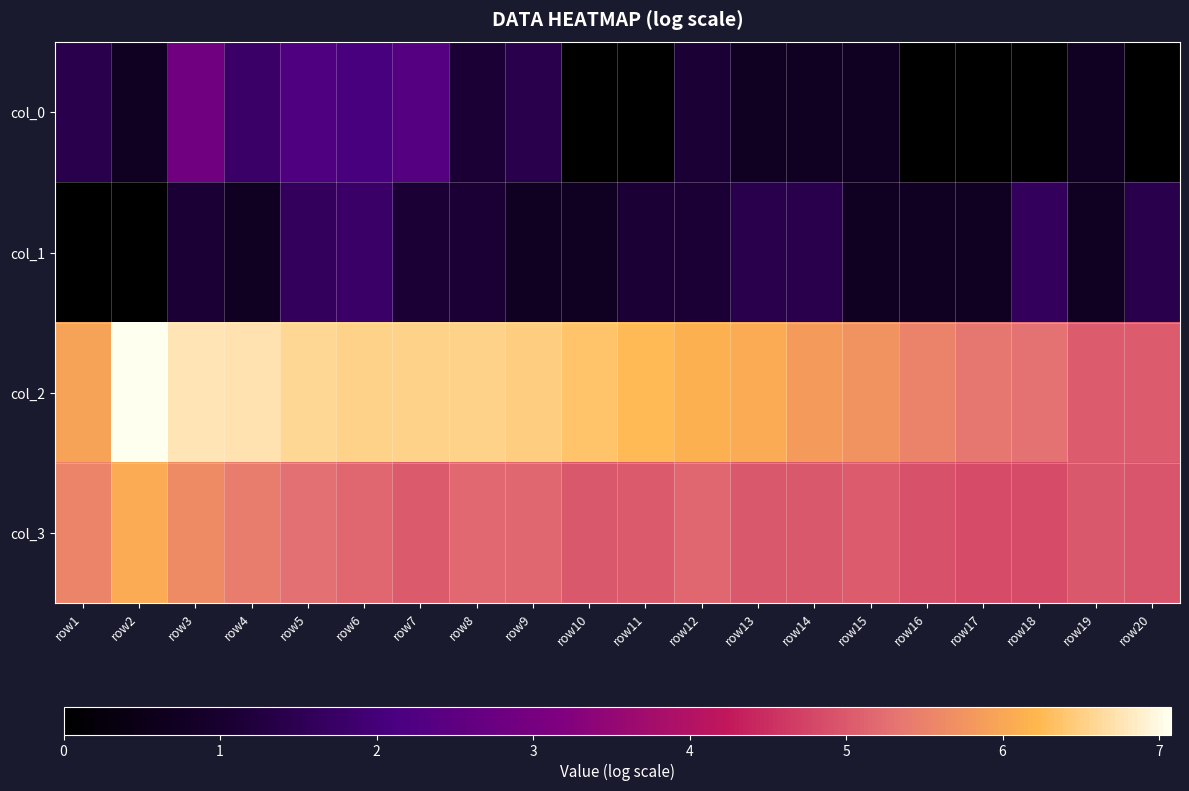

Count the number of categories in the chart.

20